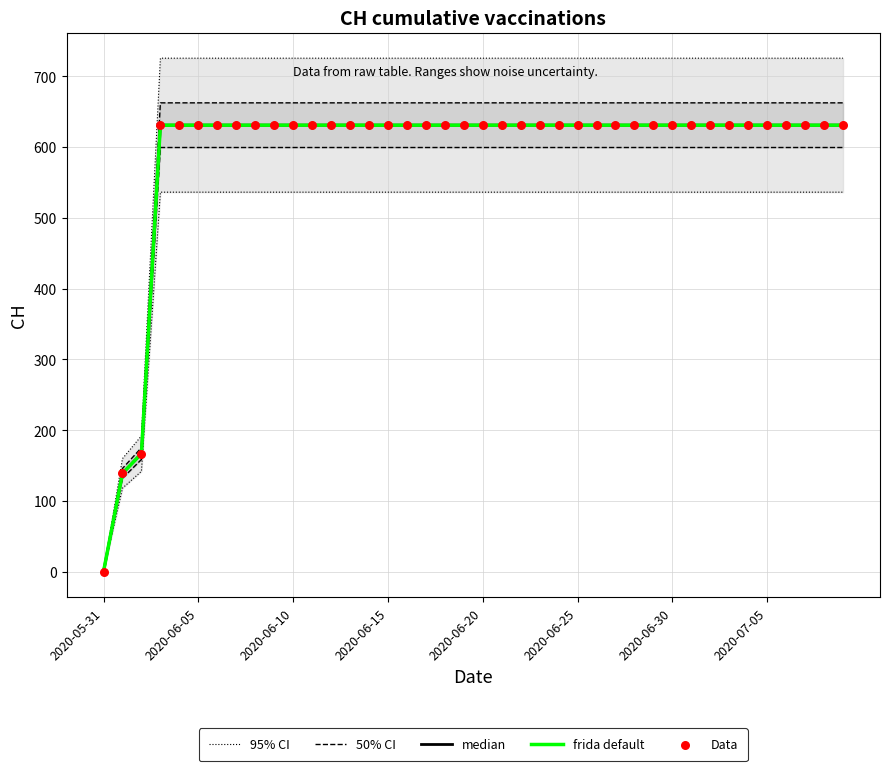

Which series has the widest spread of Y values?

95% CI